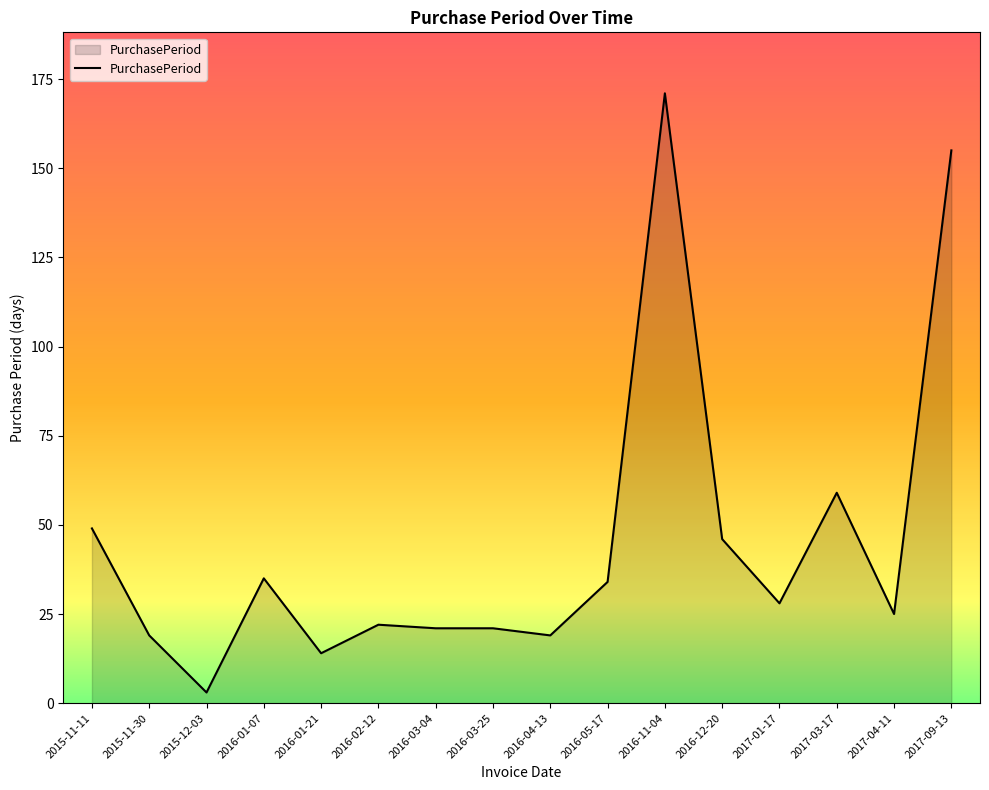

What is the difference between the maximum and minimum values?

168